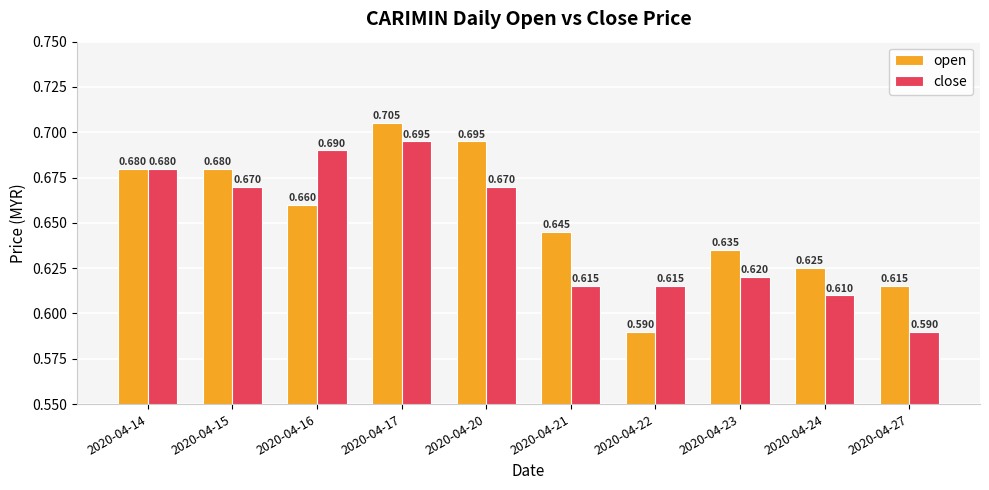

What are all the series names shown in the legend?

open, close